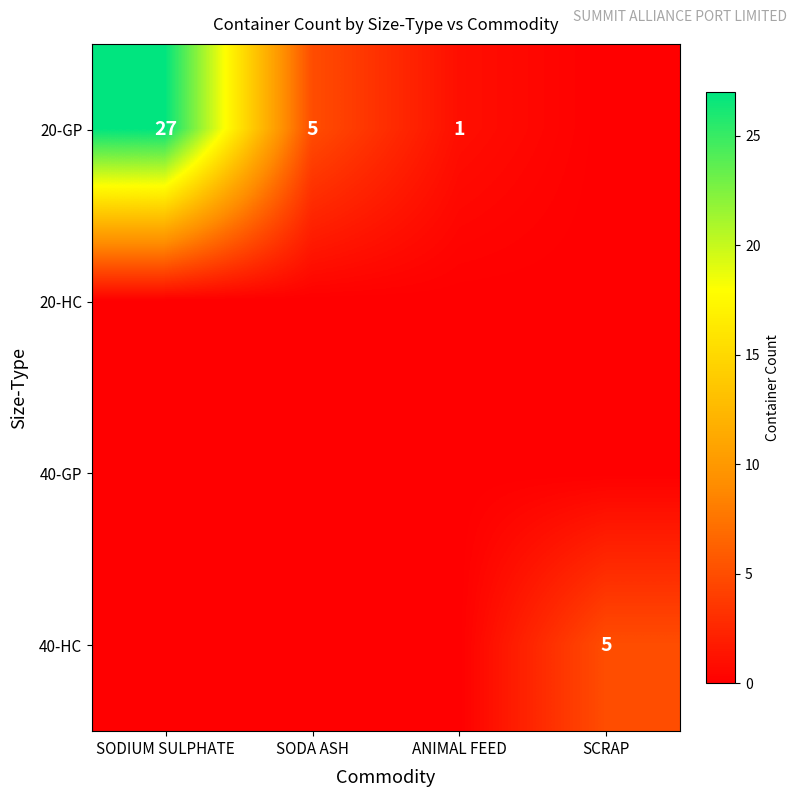

How many series are shown in this chart?

4